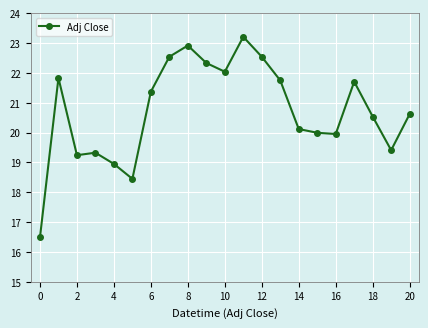

What is the sum of all values?

435.3